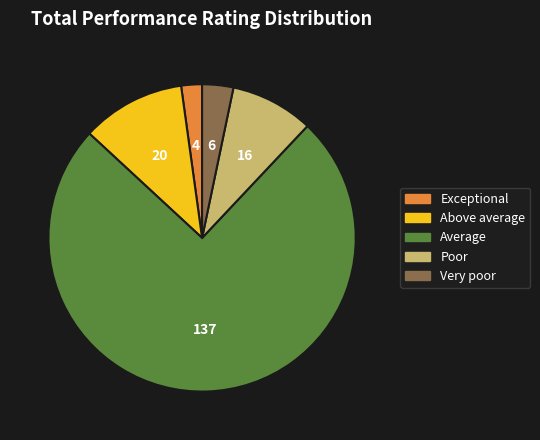

Which has a higher value, Poor or Exceptional?

Poor